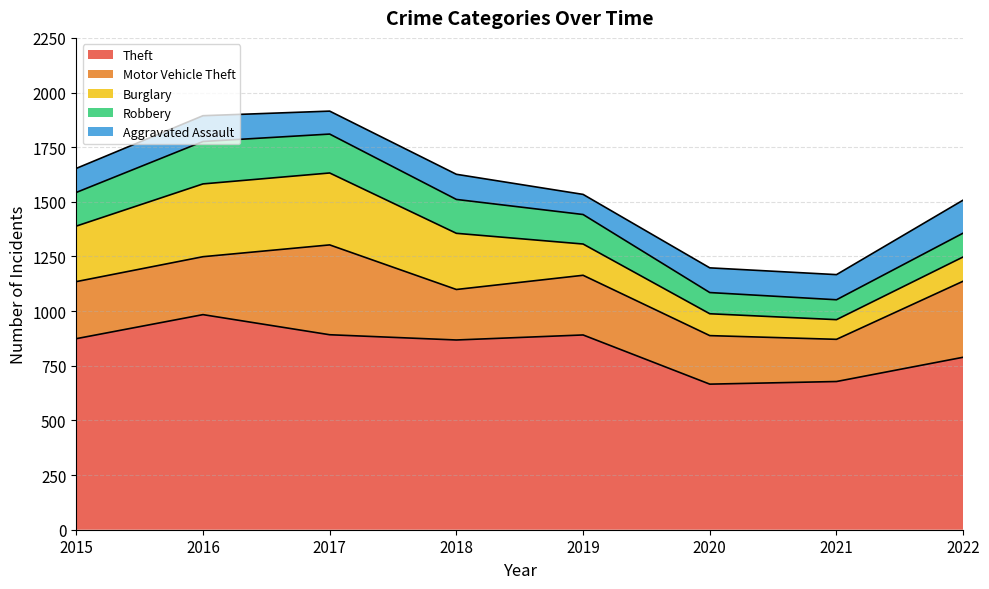

Does the chart display data point markers on the line(s)?

No